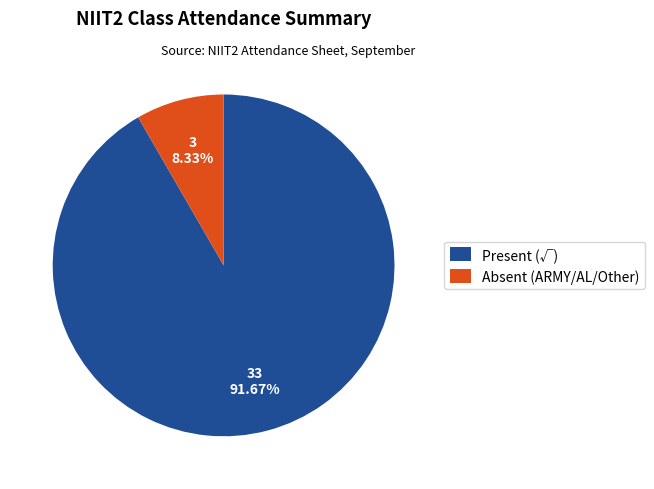

True or false: Present (√) accounts for 92% of the total.

True